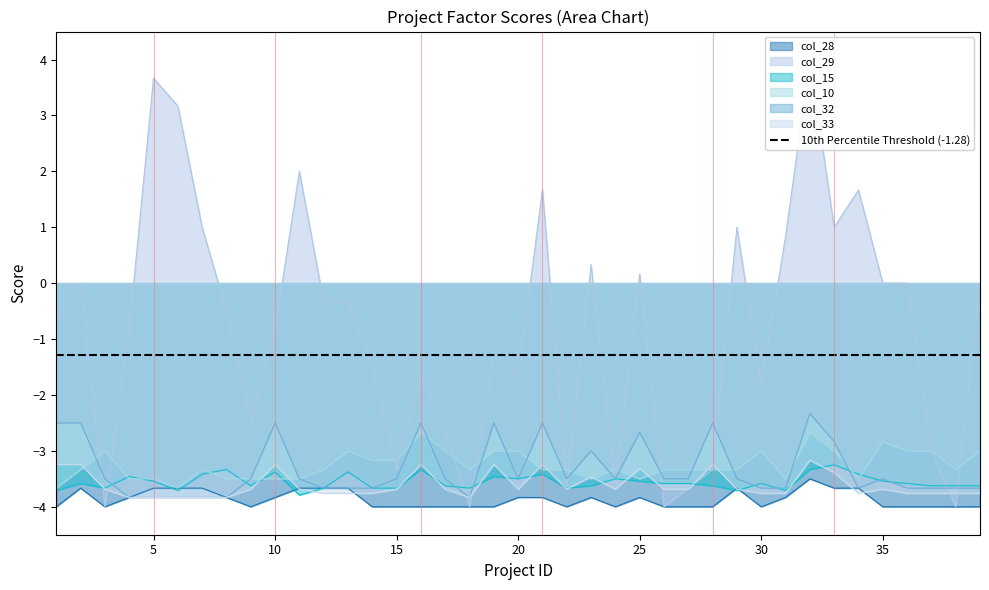

Which category has the lowest value across all series?

1